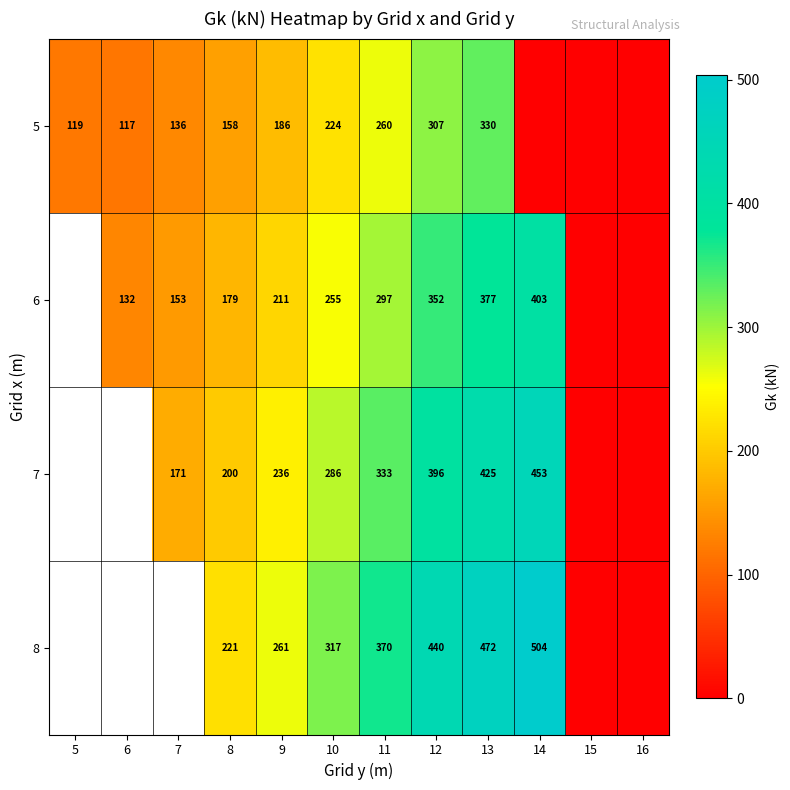

Is the value of 7 at 10 greater than the value of 6 at 11?

No